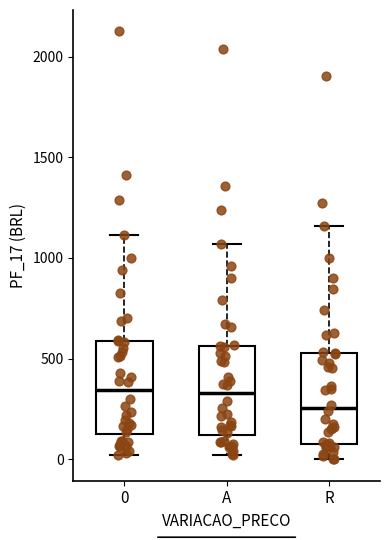

Which box's median line is the lowest?

R